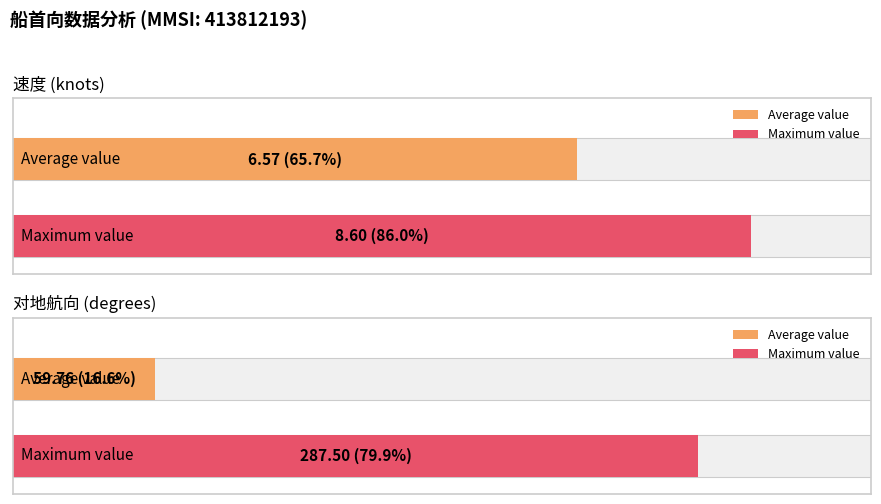

Rank the series by their average value, from highest to lowest.

对地航向, 速度